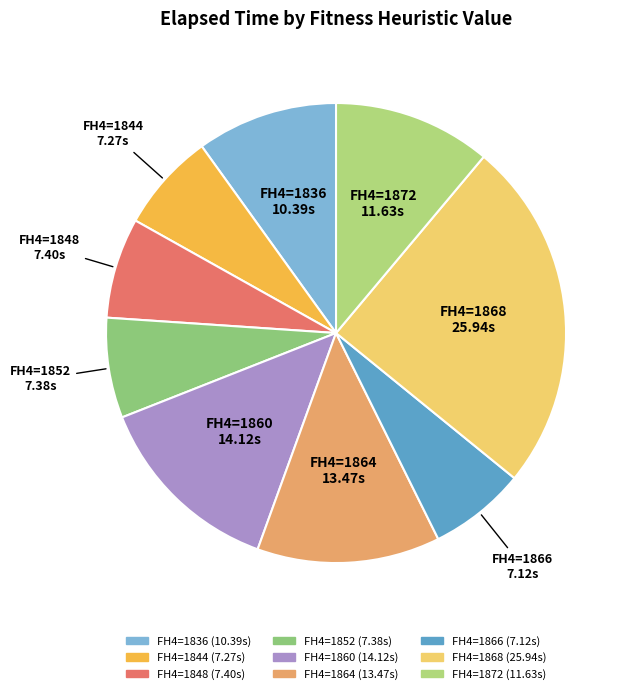

How many segments does this pie chart have?

9